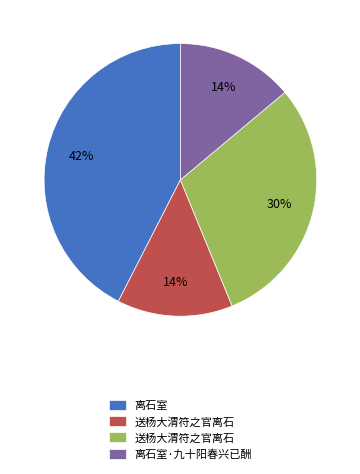

To the nearest percent, what is the average slice percentage?

25%